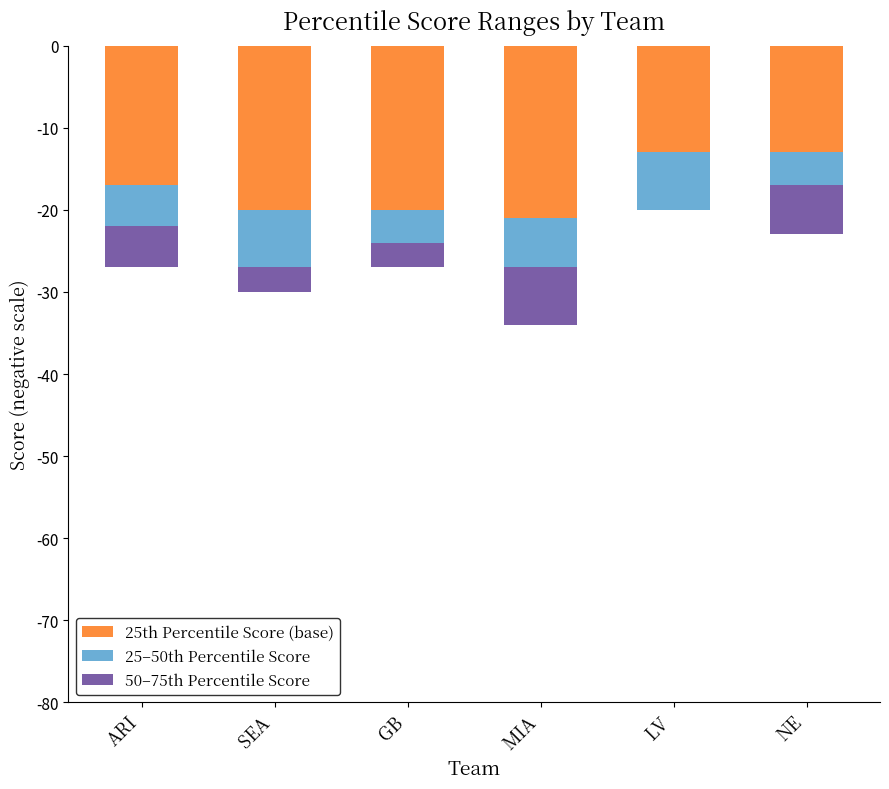

What is the label of the 3rd bar from the right?

MIA